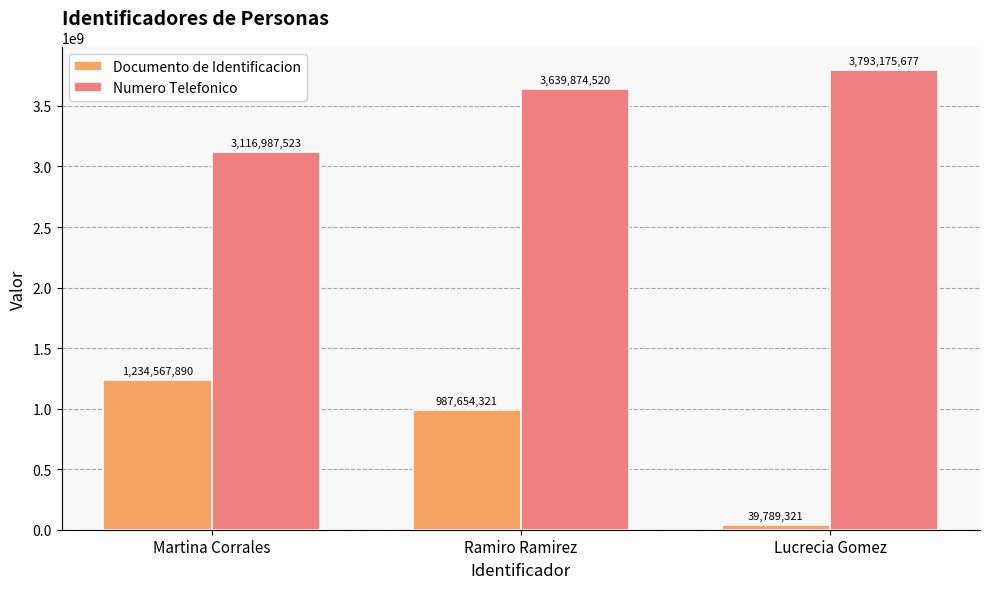

What is the sum of all Numero Telefonico values?

10550037720